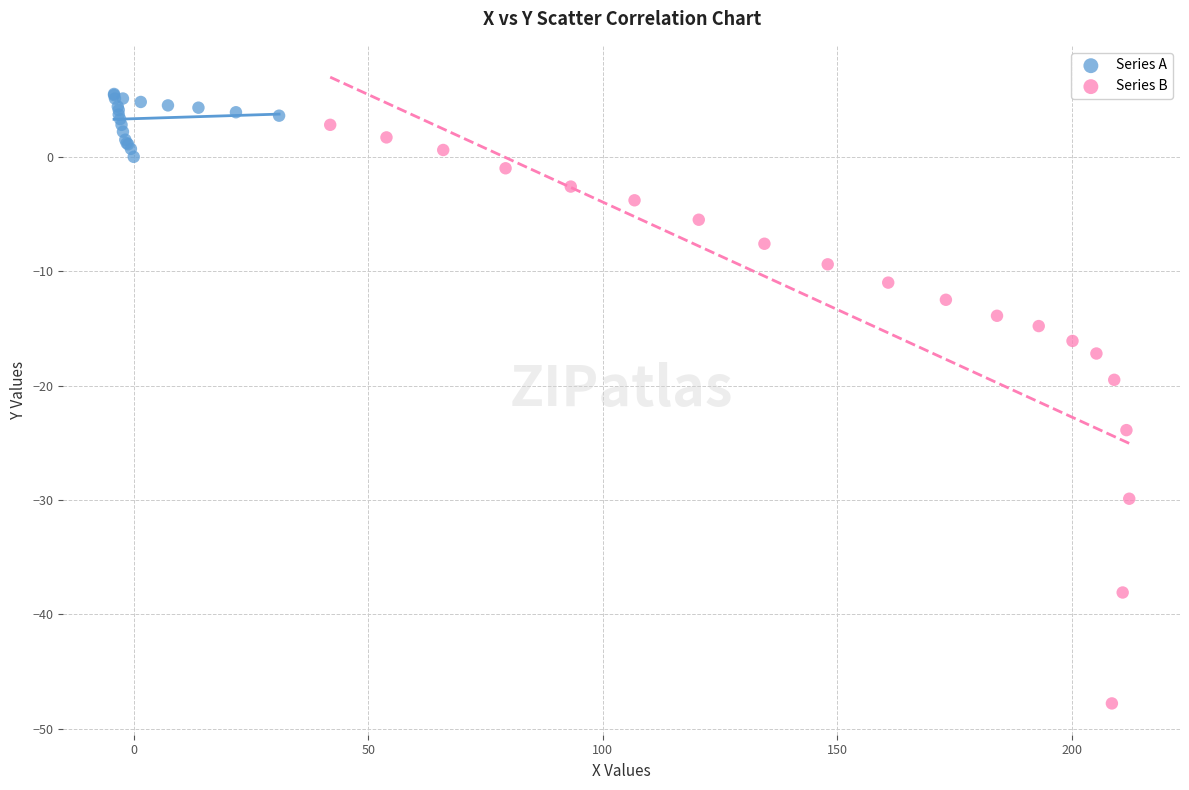

Which series has the largest Y range (max minus min)?

Series B